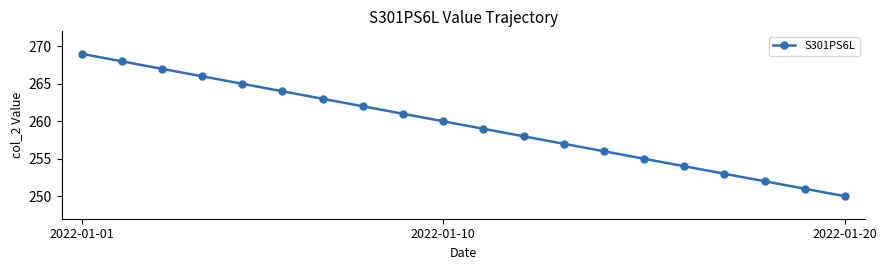

What is the greatest value displayed?

269